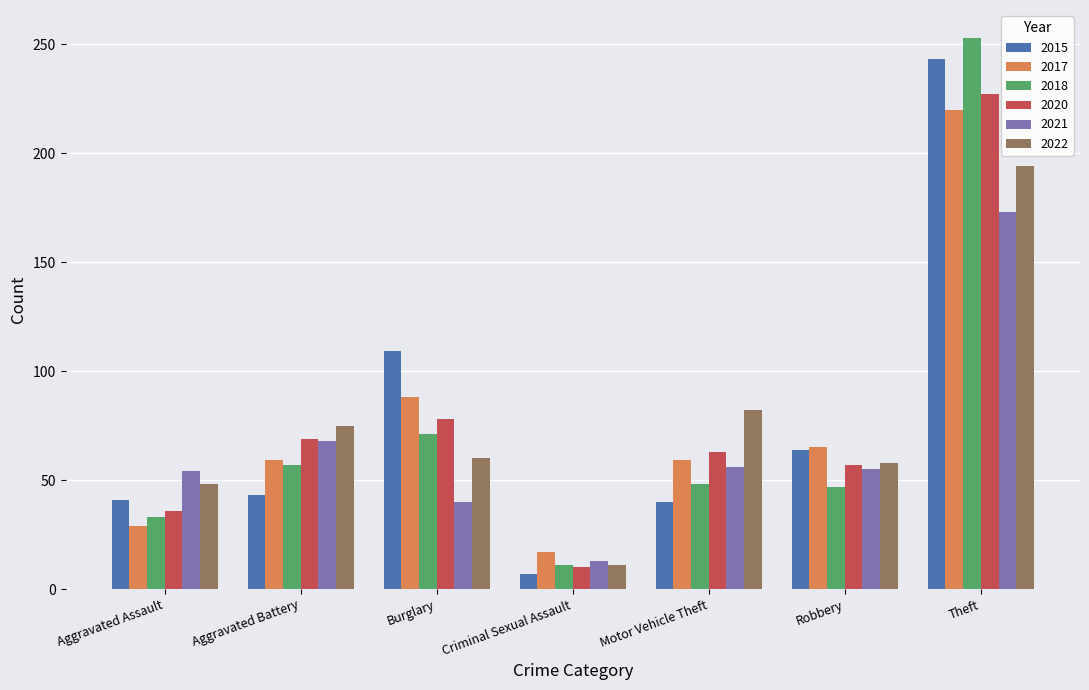

What is the approximate value of 2020 at Theft?

227